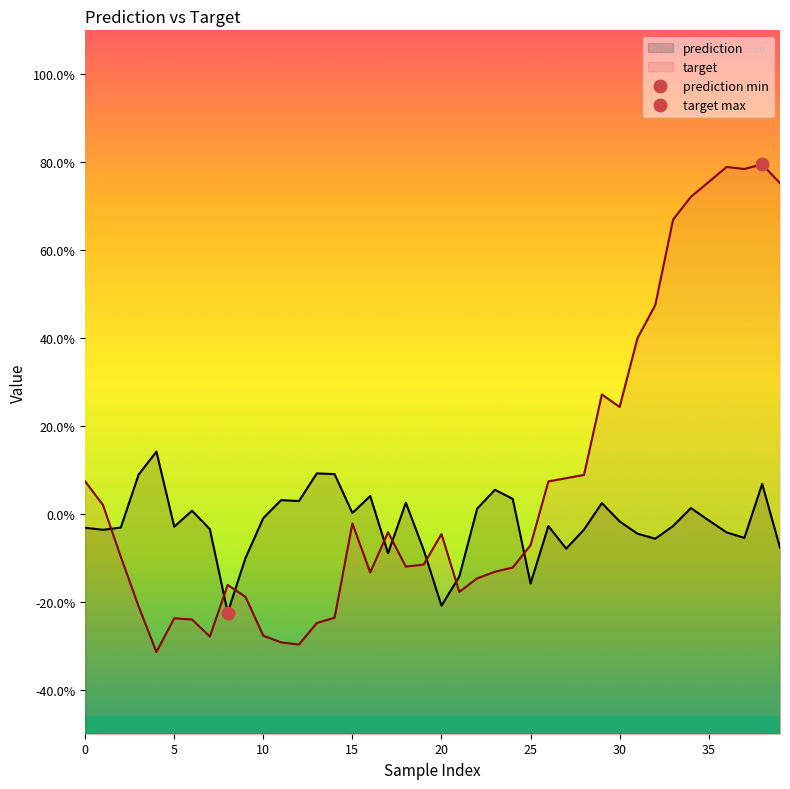

True or false: target has a value of 0.4 at 30.

False